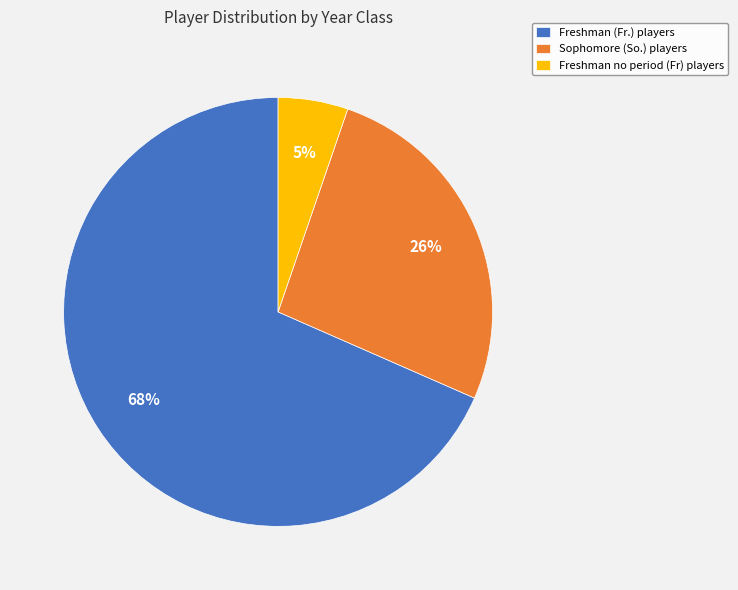

Which category has the smallest portion of the pie?

Freshman no period (Fr) players